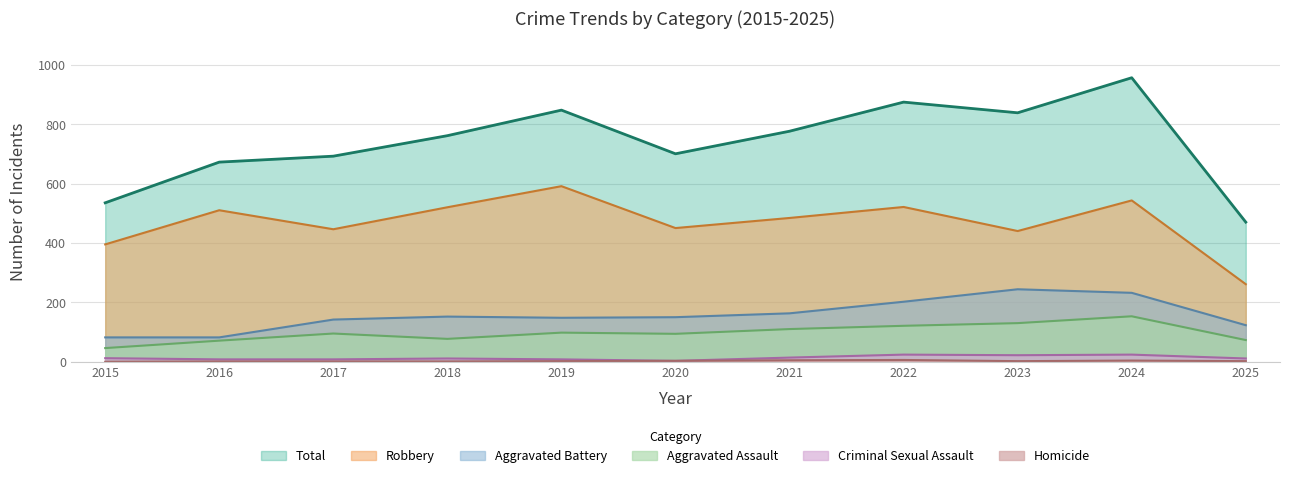

Does the chart have visible grid lines?

Yes